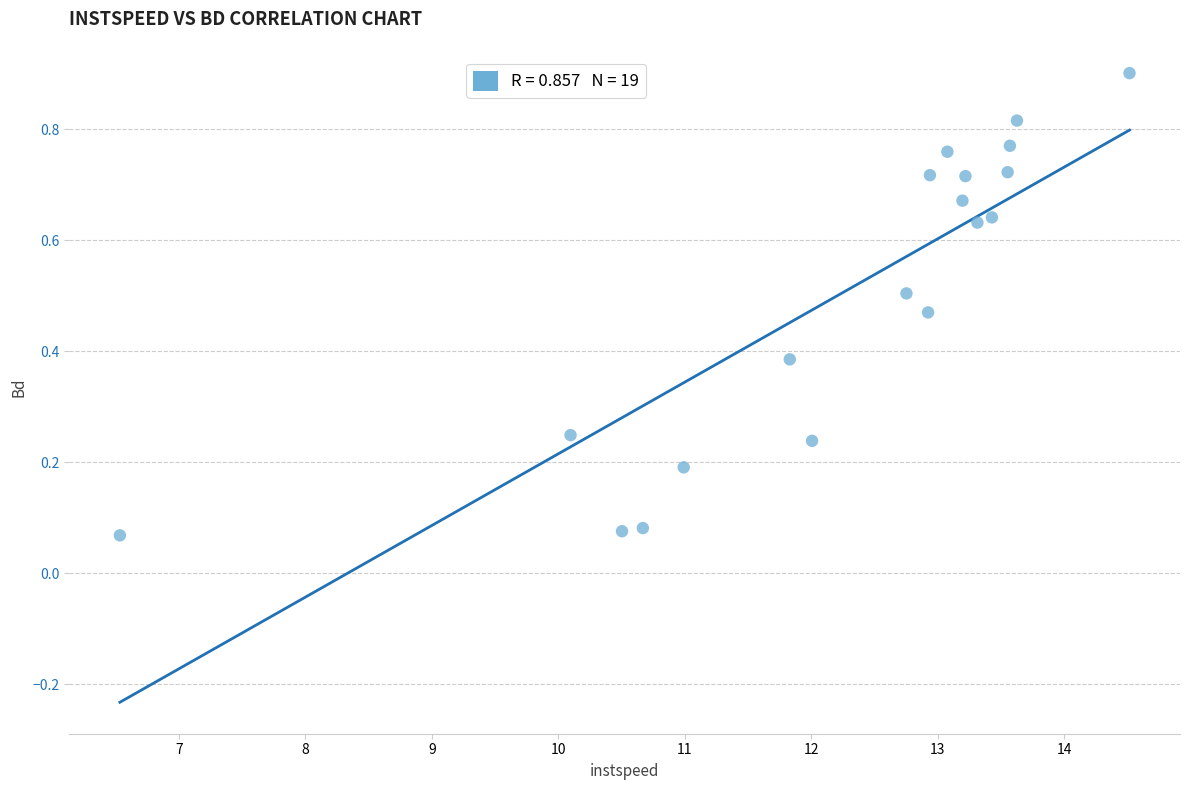

What is the range of X values (max minus min)?

8.0